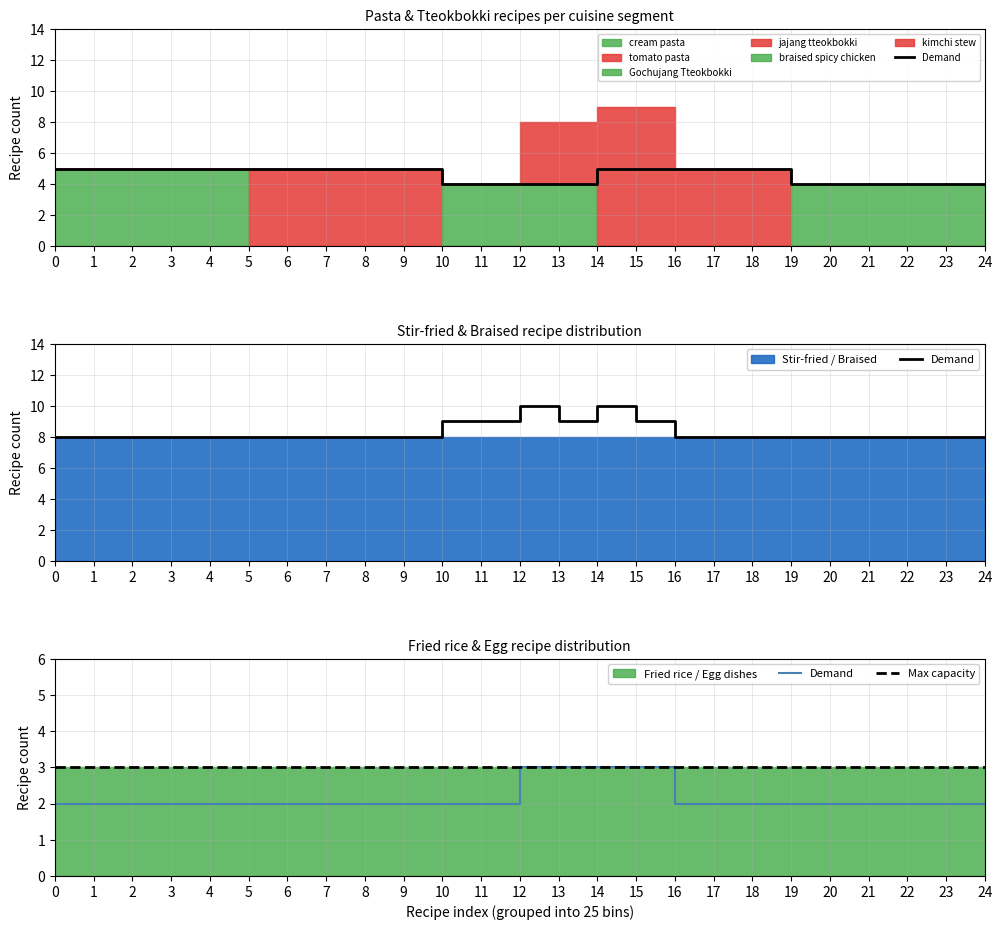

True or false: kimchi stew and cream pasta intersect in this chart.

False